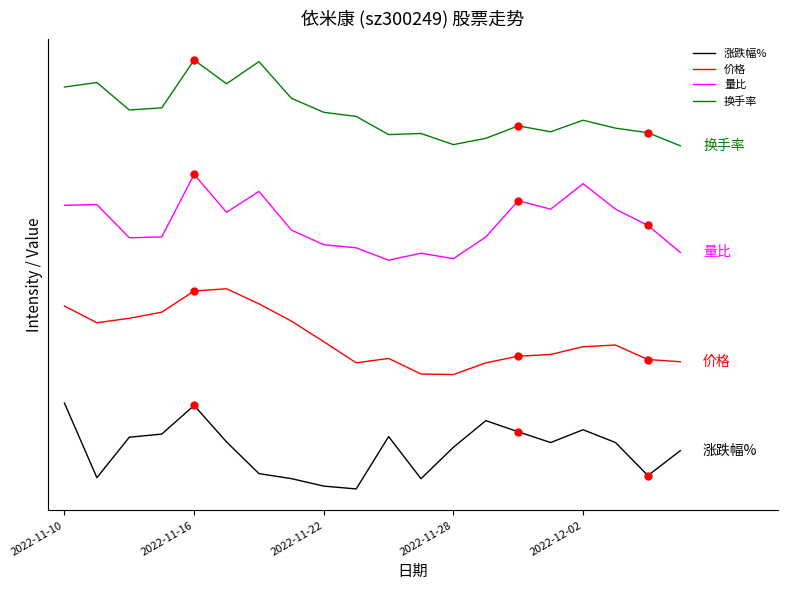

Reading right to left, transcribe all the data shown in this chart.

涨跌幅%: 2.7	0.9	3.2	4.1	3.2	4.0	4.8	2.9	0.7	3.7	0.0	0.2	0.7	1.1	3.3	5.8	3.8	3.6	0.8	6.0
价格: 8.9	9.1	10.1	9.9	9.4	9.3	8.8	8.0	8.0	9.1	8.8	10.3	11.7	12.9	14.0	13.8	12.4	11.9	11.6	12.8
量比: 16.5	18.4	19.6	21.4	19.6	20.2	17.6	16.1	16.5	16.0	16.9	17.1	18.1	20.8	19.4	22.0	17.6	17.6	19.9	19.8
换手率: 24.0	24.9	25.2	25.8	25.0	25.4	24.5	24.1	24.9	24.8	26.1	26.3	27.3	29.9	28.3	30.0	26.7	26.5	28.4	28.1